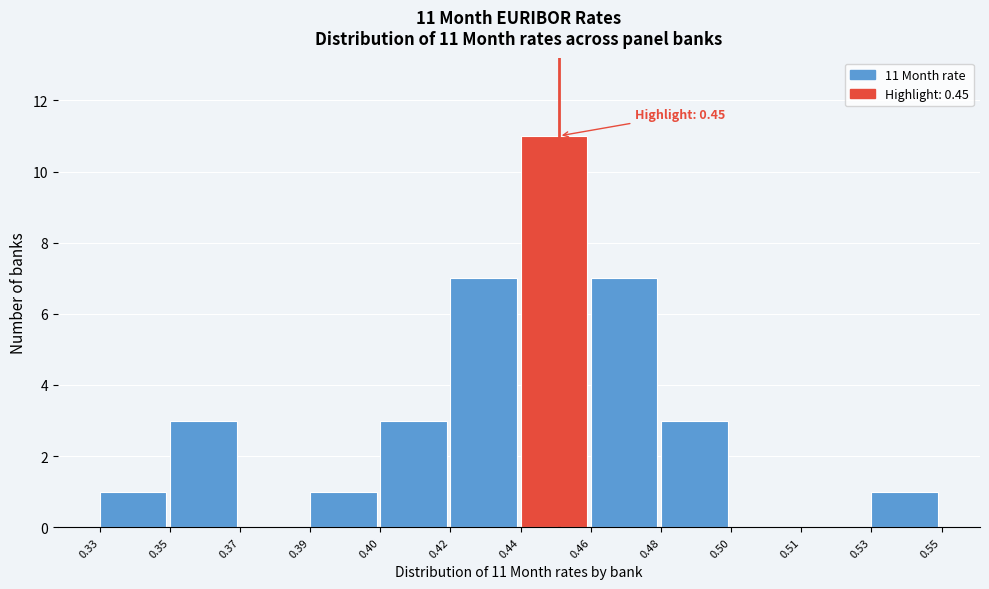

Reading left to right, what are all the values shown in this chart?

0.33=1	0.35=3	0.37=0	0.39=1	0.40=3	0.42=7	0.44=11	0.46=7	0.48=3	0.50=0	0.51=0	0.53=1